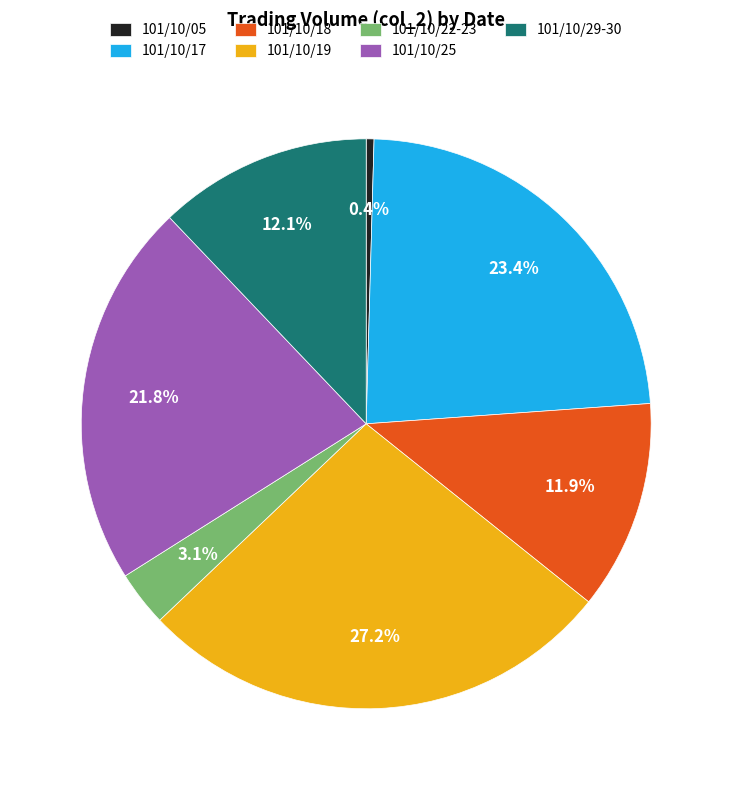

What percentage do 101/10/18 and 101/10/22-23 together represent?

15.0%